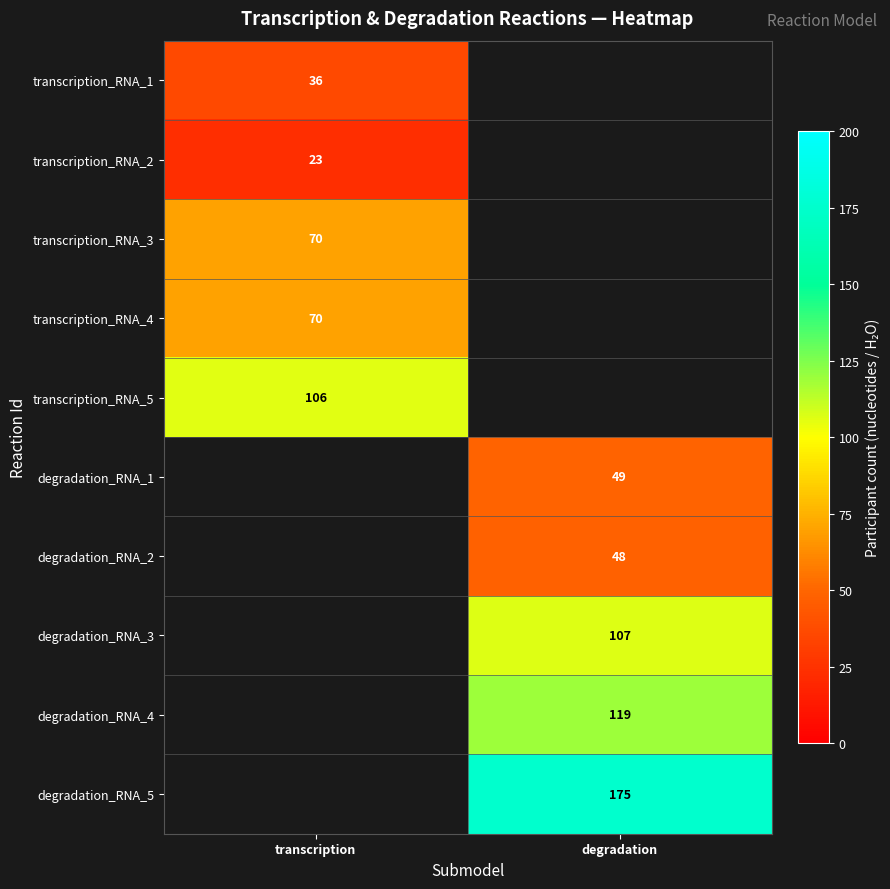

The value of transcription_RNA_3 at transcription is 70. True or false?

True